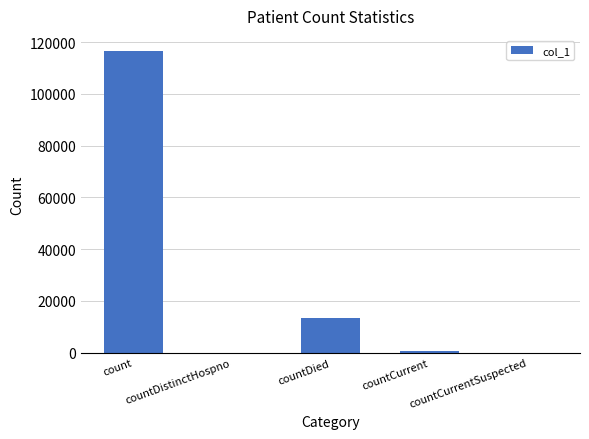

The value at count is 116549. True or false?

True